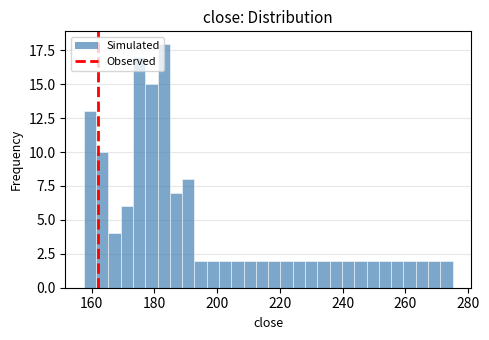

Read against the x-axis, roughly where is the centre of the tallest bar?

182